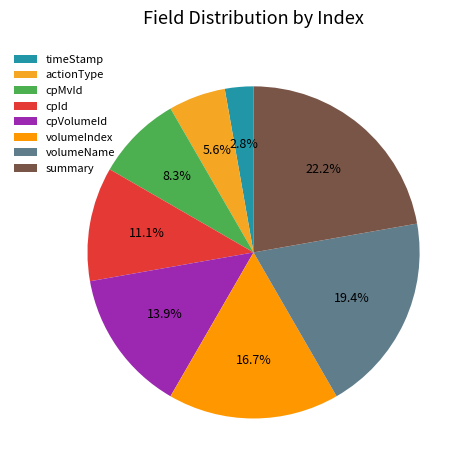

To the nearest percent, what is the difference between the largest and smallest slice percentages?

19%